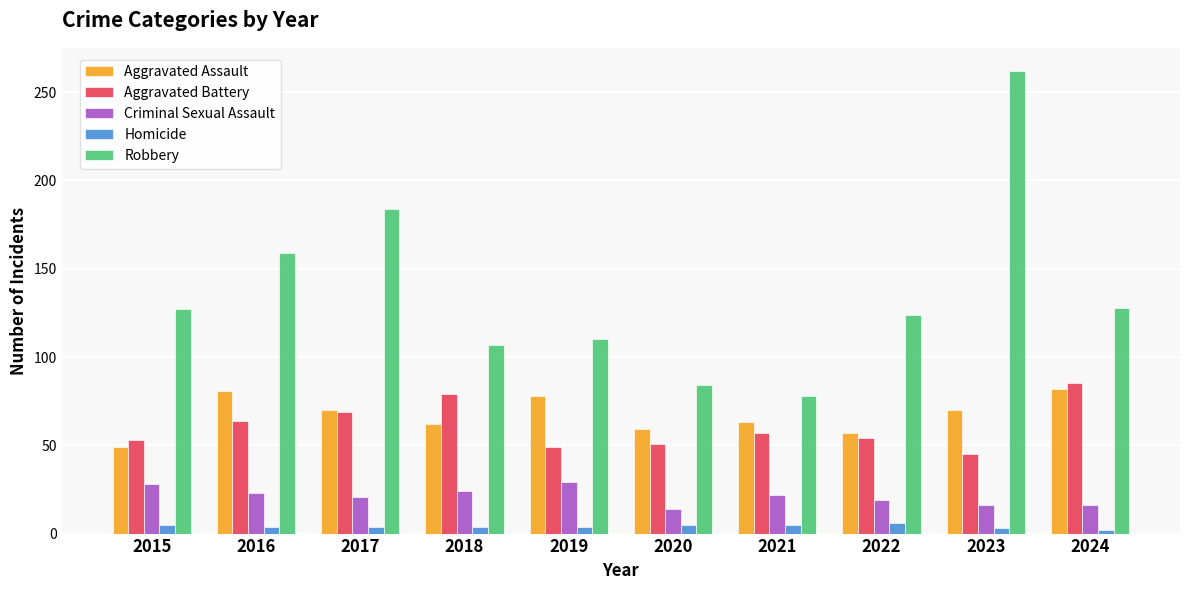

What is the sum of all Homicide values?

42